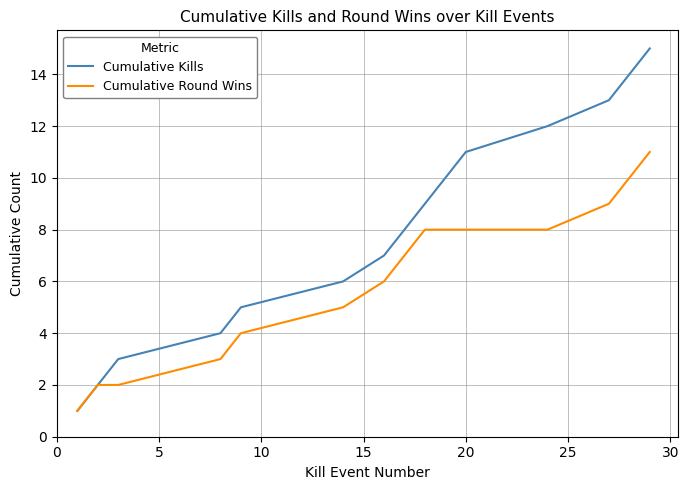

What is the minimum value shown in the chart?

1